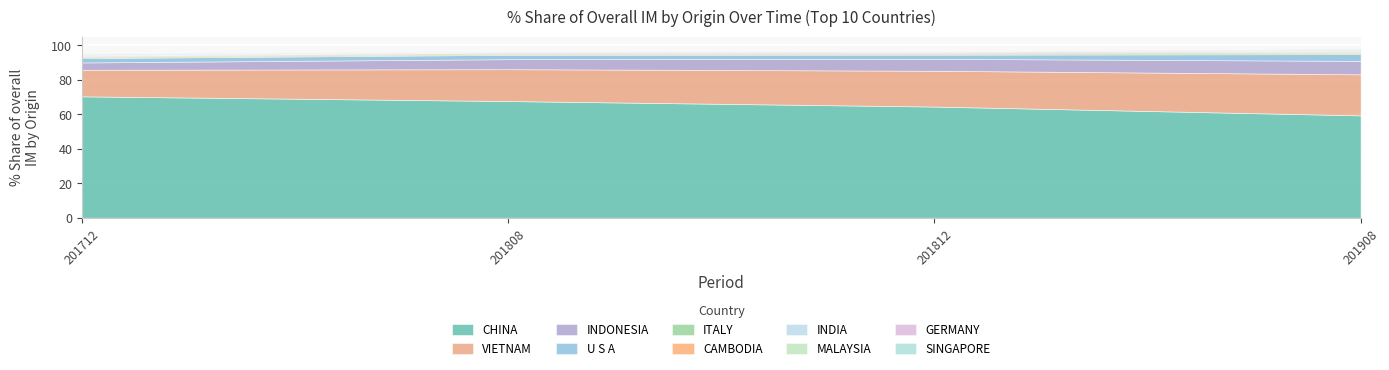

How many data points does each series have?

10